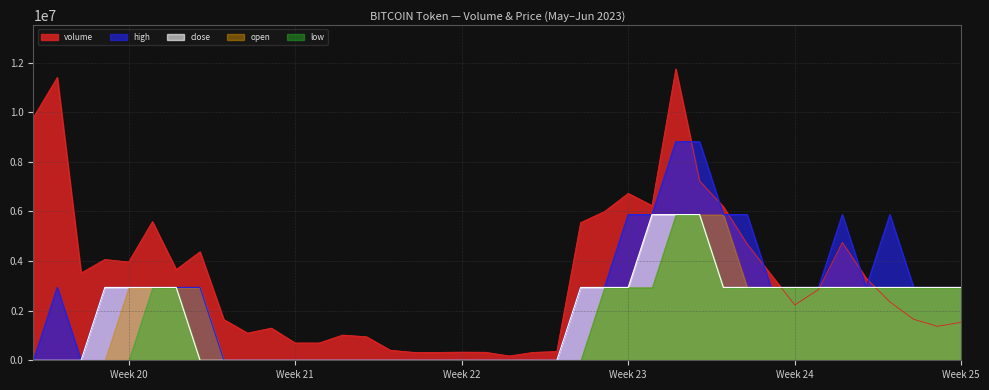

True or false: close has more than 1 interior local peaks.

False